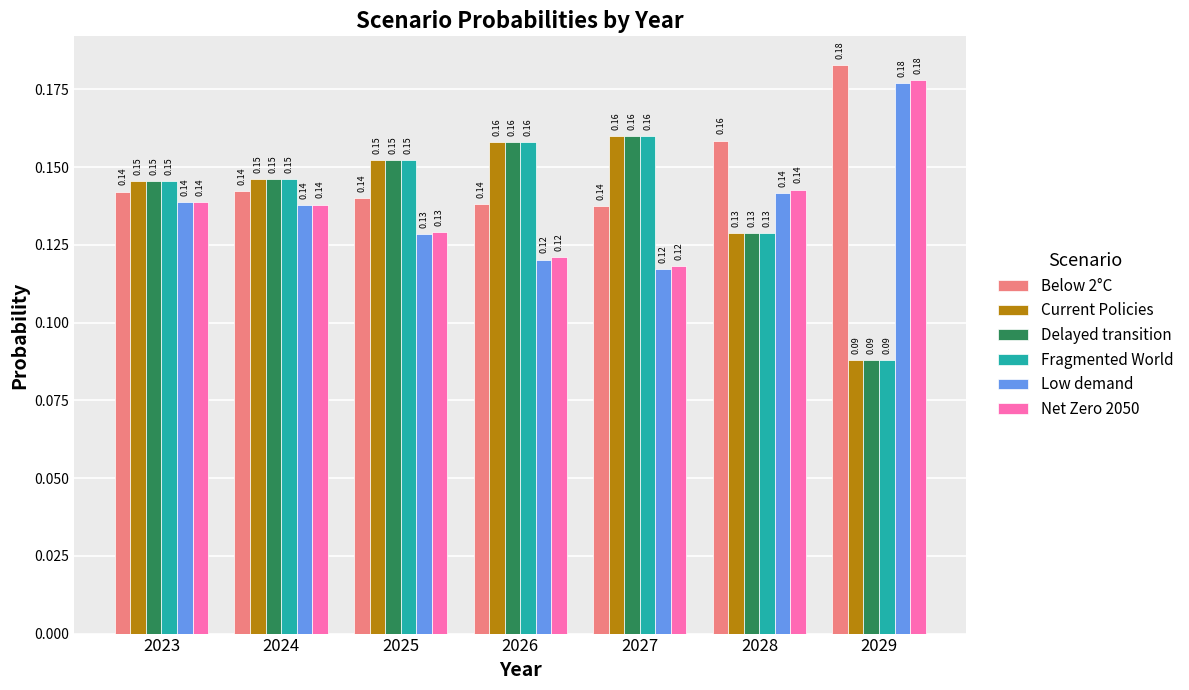

What is the sum of all Low demand values?

1.0